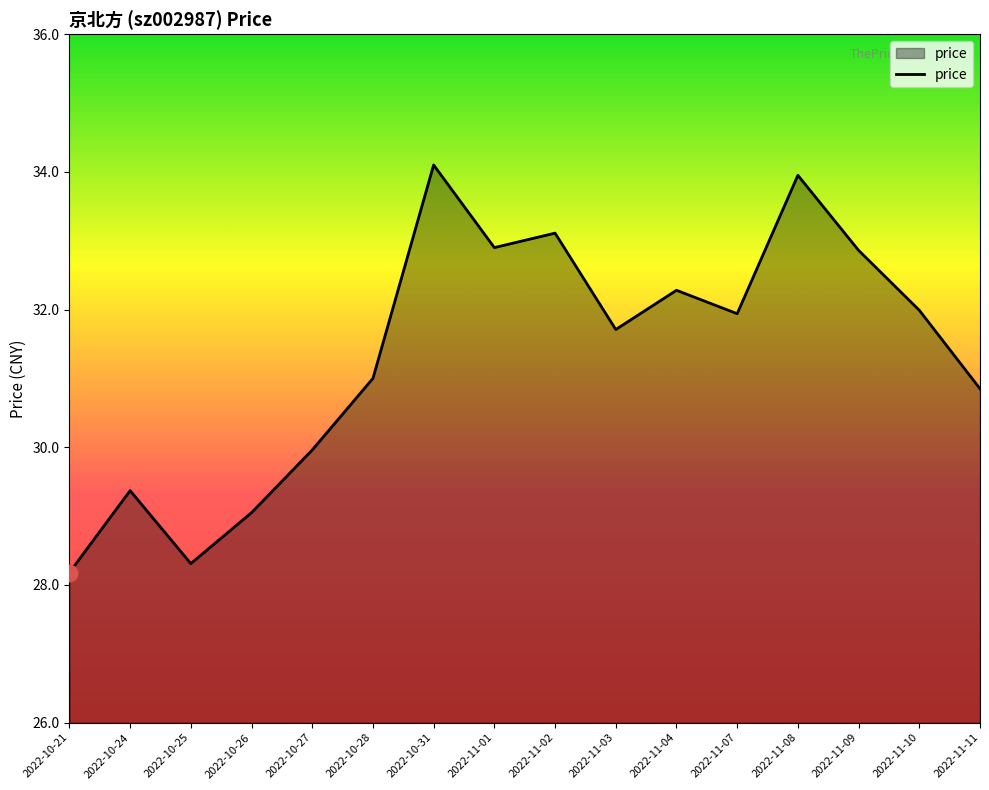

What is the change in value from 2022-10-28 to 2022-11-09?

+1.9